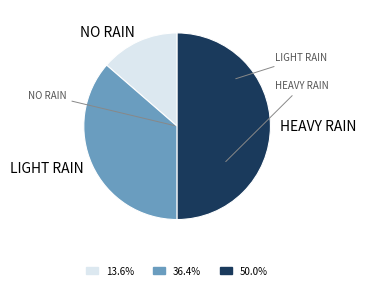

Does LIGHT RAIN represent more than half of the total?

No